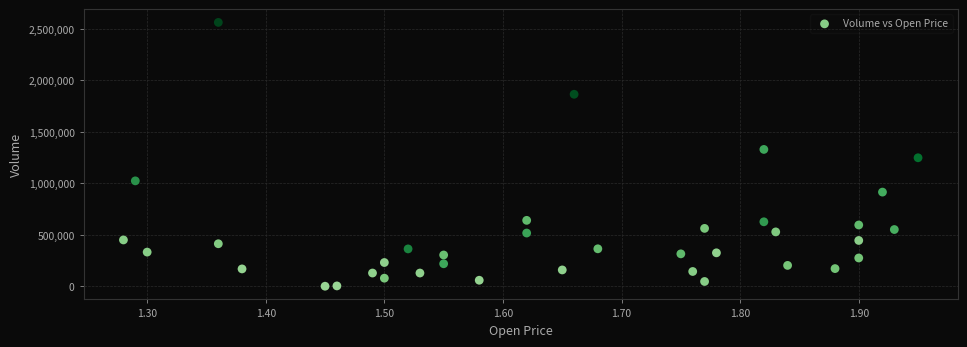

How many data points are displayed?

37